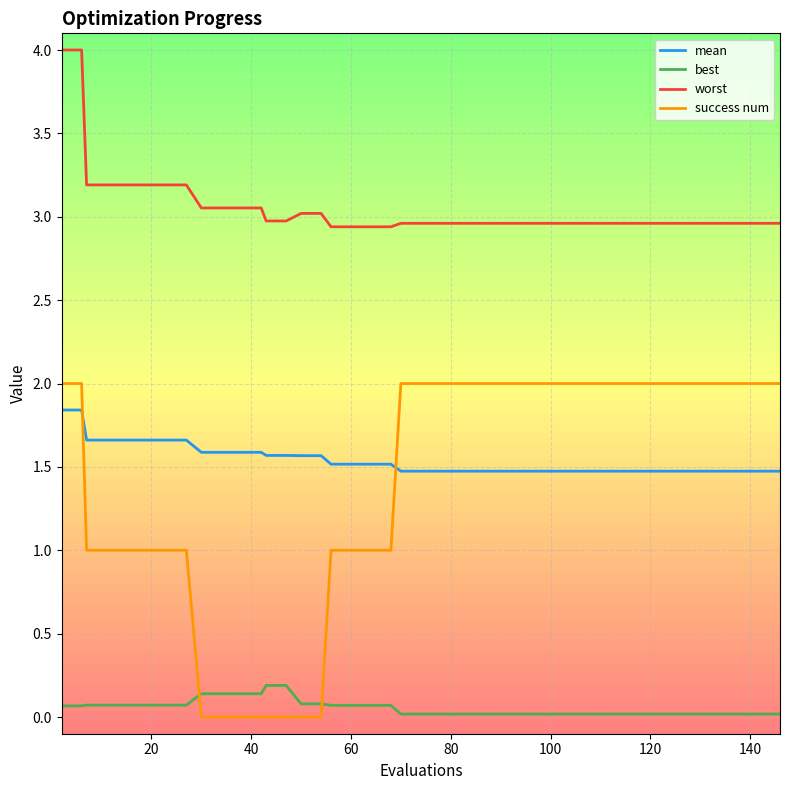

Which series has the largest range (max minus min)?

success num